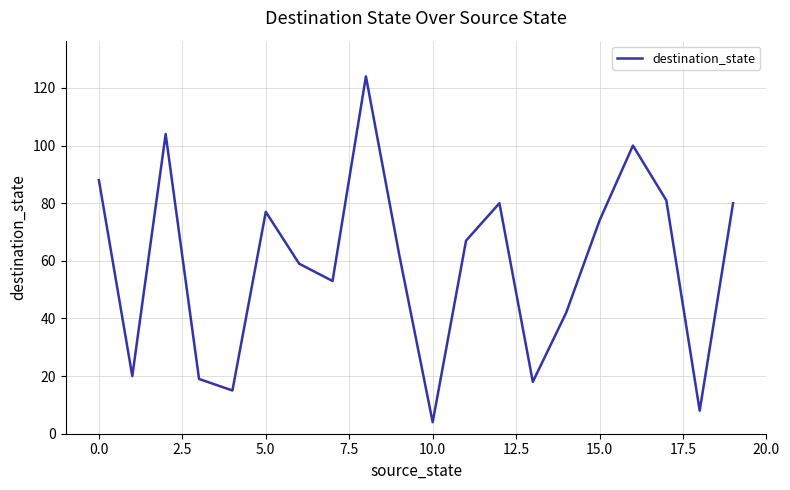

What is the difference between the maximum and minimum values?

120